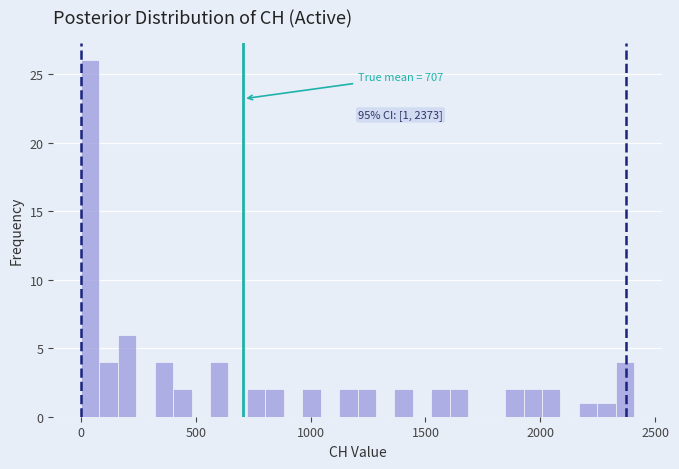

Around what value on the x-axis is the tallest bar? Give the approximate position of its centre, as read against the axis.

50